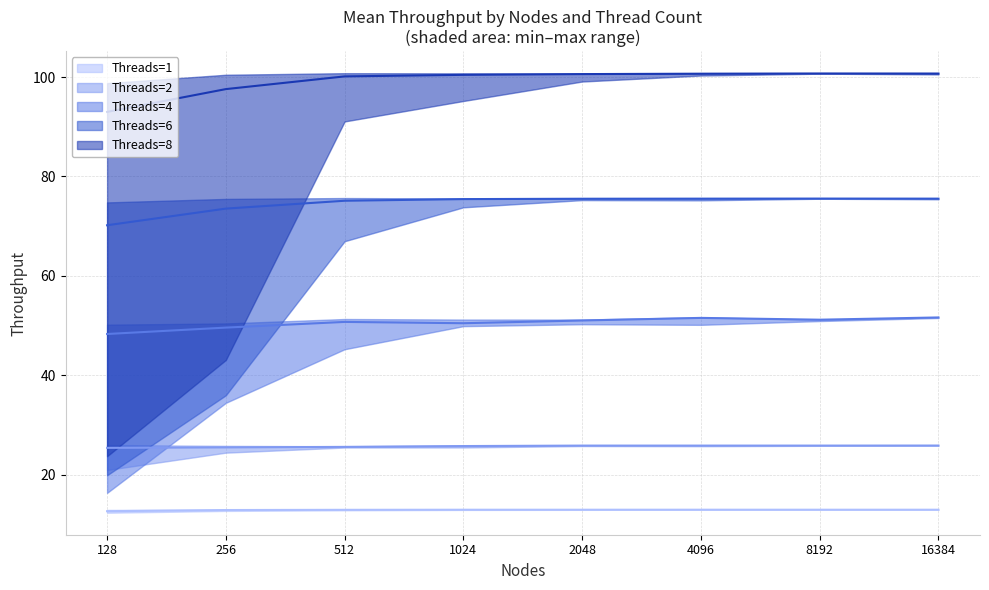

True or false: Mean Threads=8 has a value of 152.6 at 1024.

False